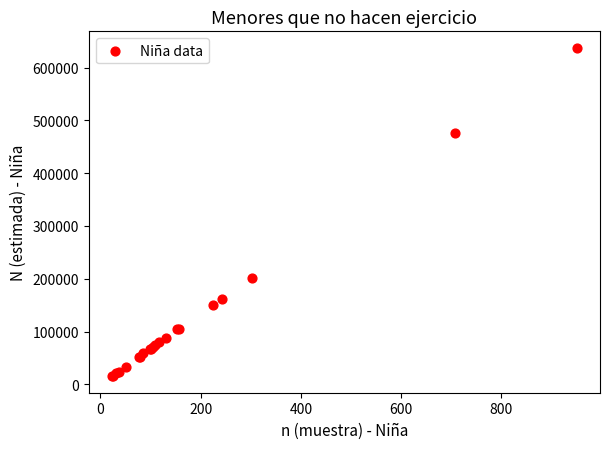

What Y value in the scatter plot is closest to 326404?

200733